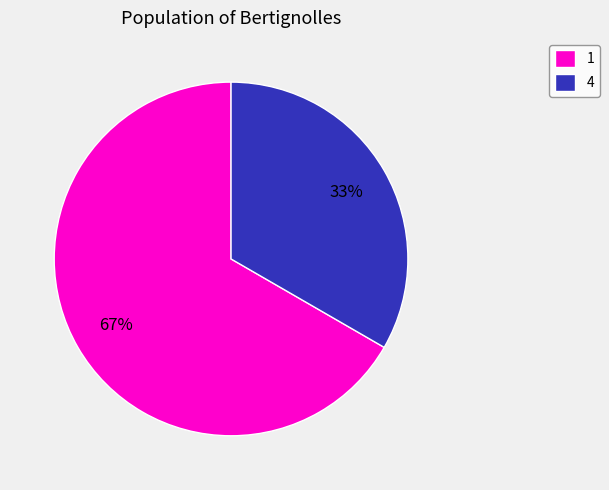

What is the ratio of the value at 1 to the value at 4?

2.0